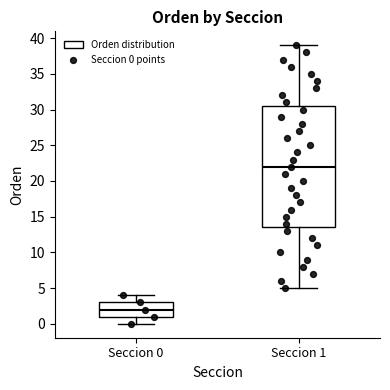

Where is the upper edge of the box for Seccion 1 on the y-axis? The values are not printed on the chart, so give them approximately, as read against the axis.

30.5